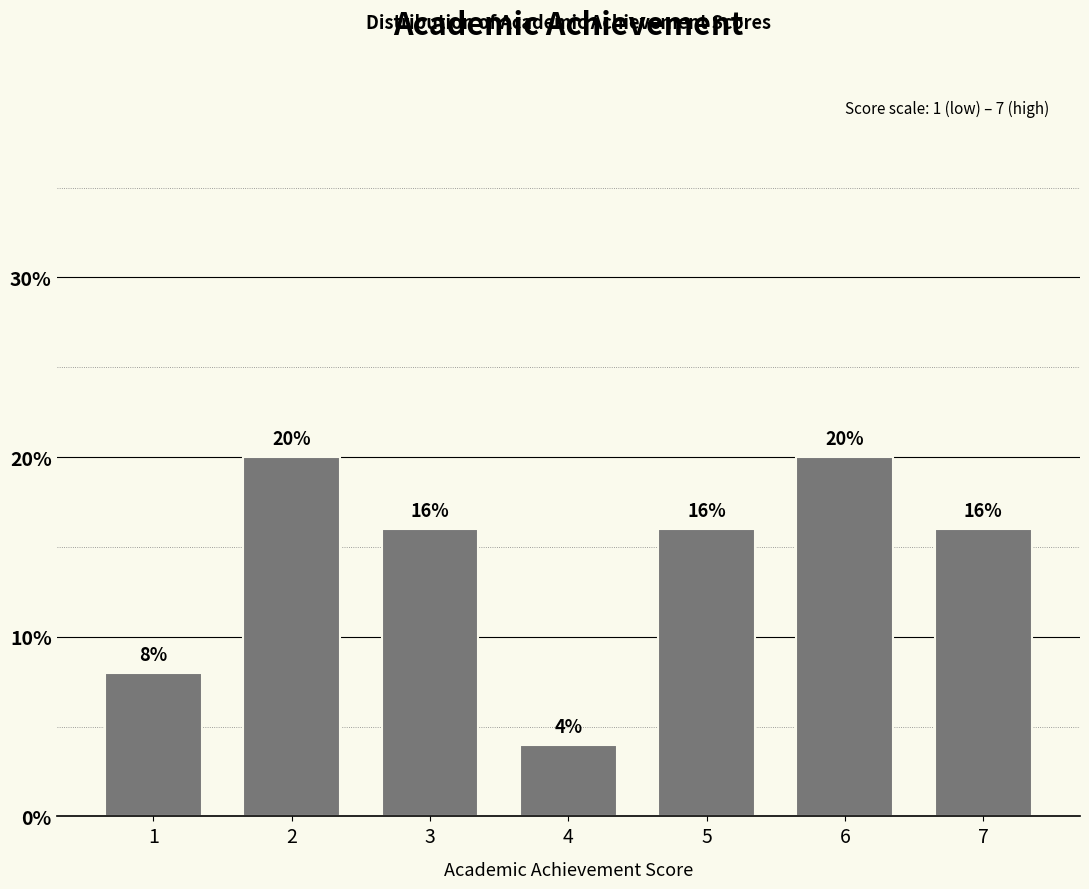

Reading right to left, extract all data points from this chart.

16	20	16	4	16	20	8